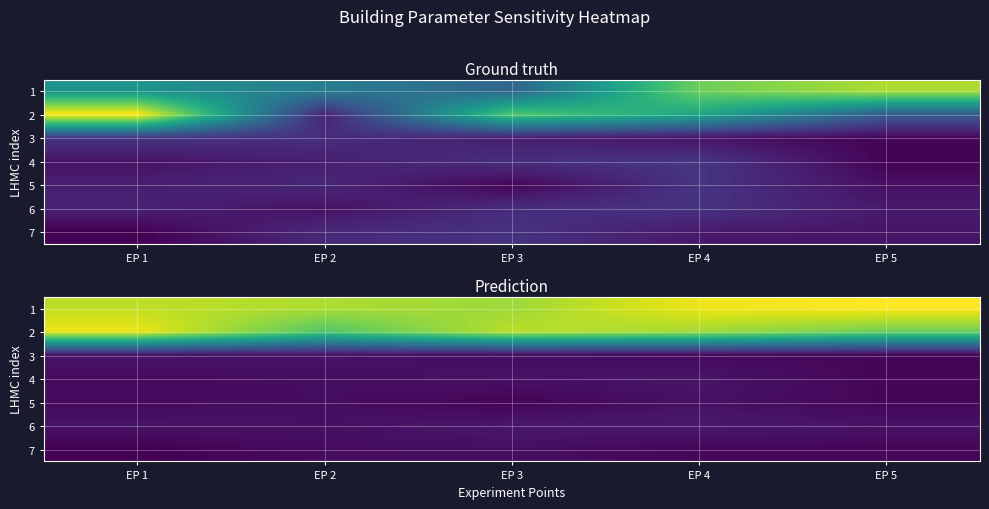

How many data points does each series have?

5